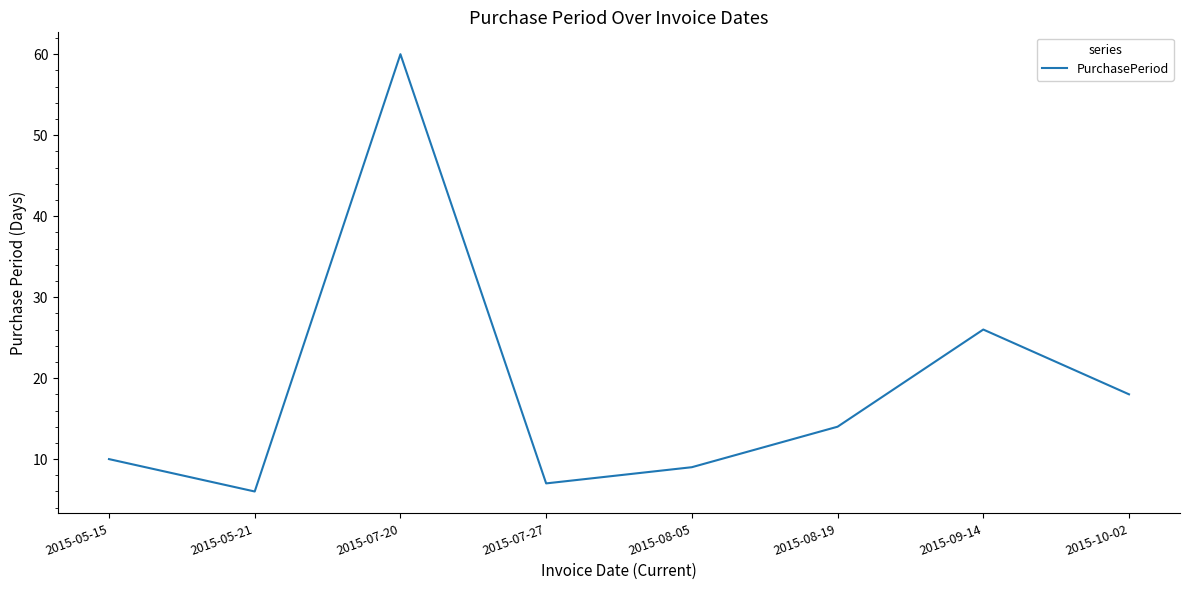

What position from the right is 2015-08-05?

4